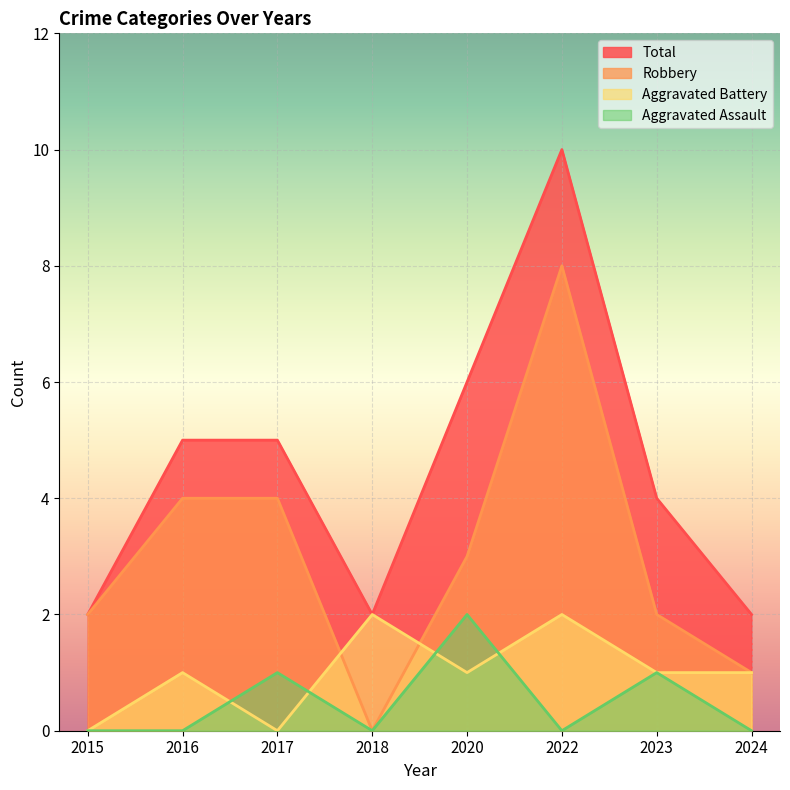

Which series has the largest total across all categories?

Total